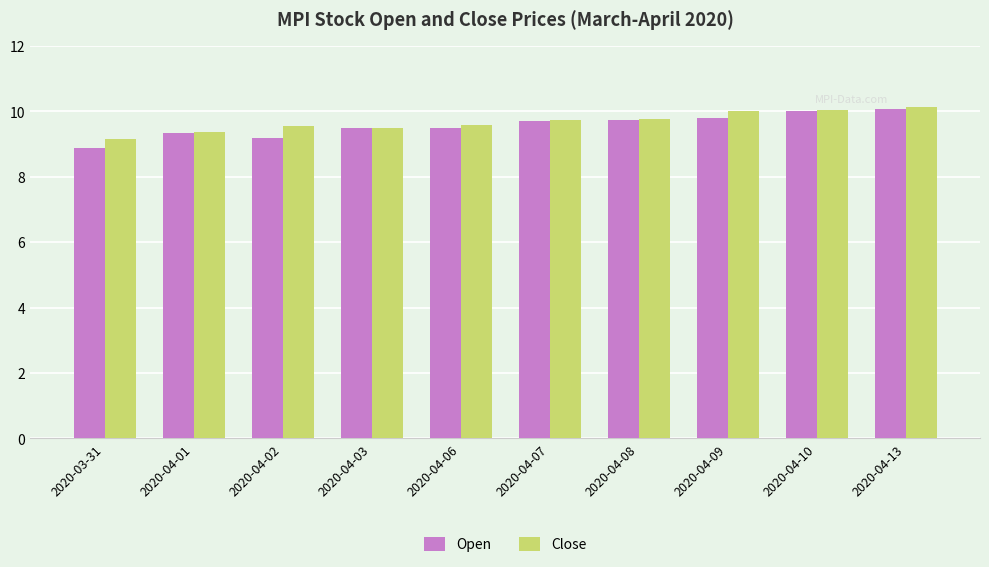

Which series has the largest range (max minus min)?

Open